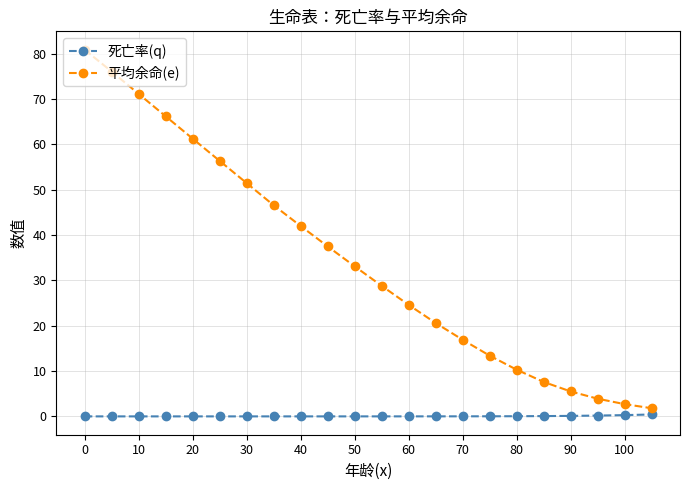

What is the sum of all 平均余命(e) values?

758.7